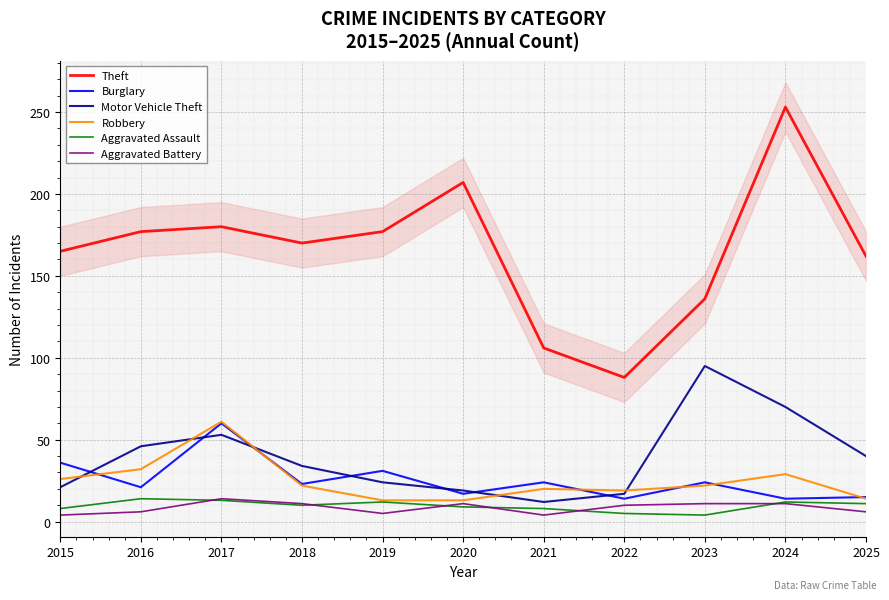

What is the approximate value of Theft at 2021?

106